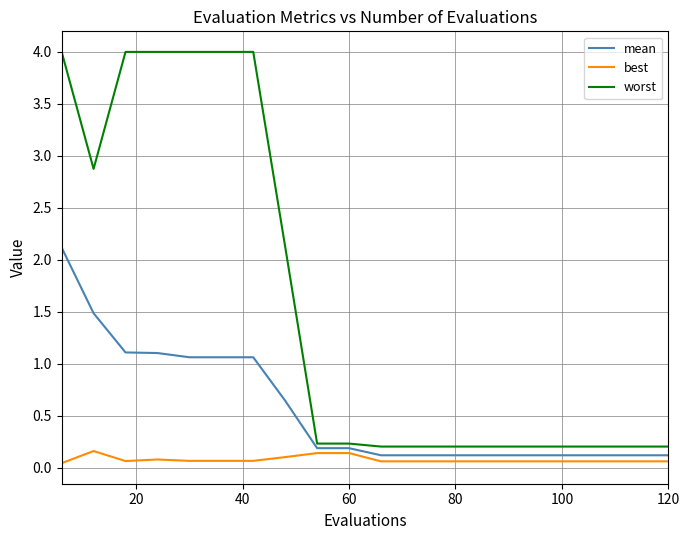

What is the difference between the maximum and minimum values in the mean series?

2.0